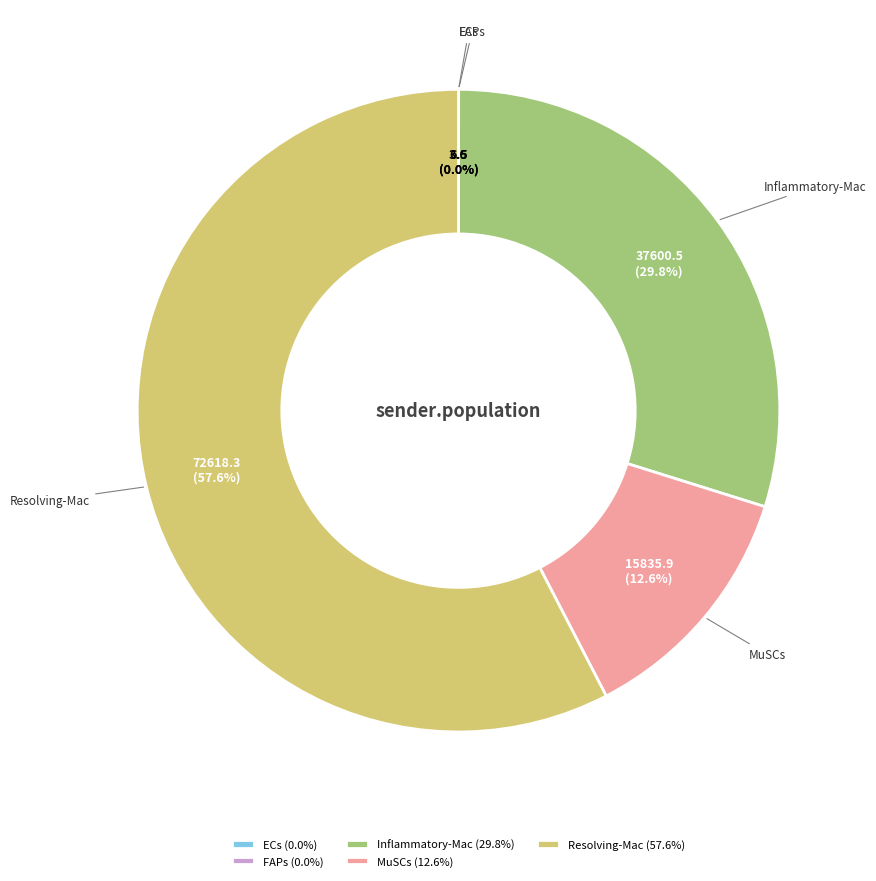

To the nearest percent, what is the average slice percentage?

20%